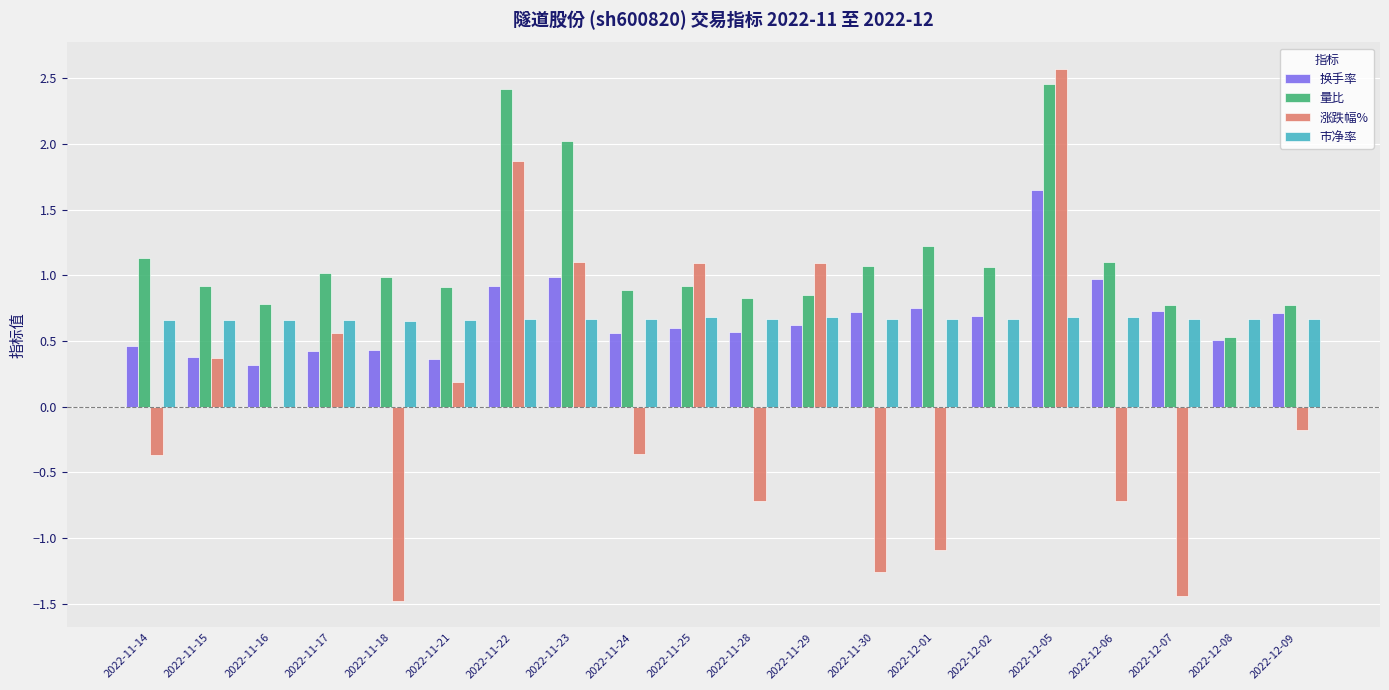

Which series has the largest total across all categories?

量比